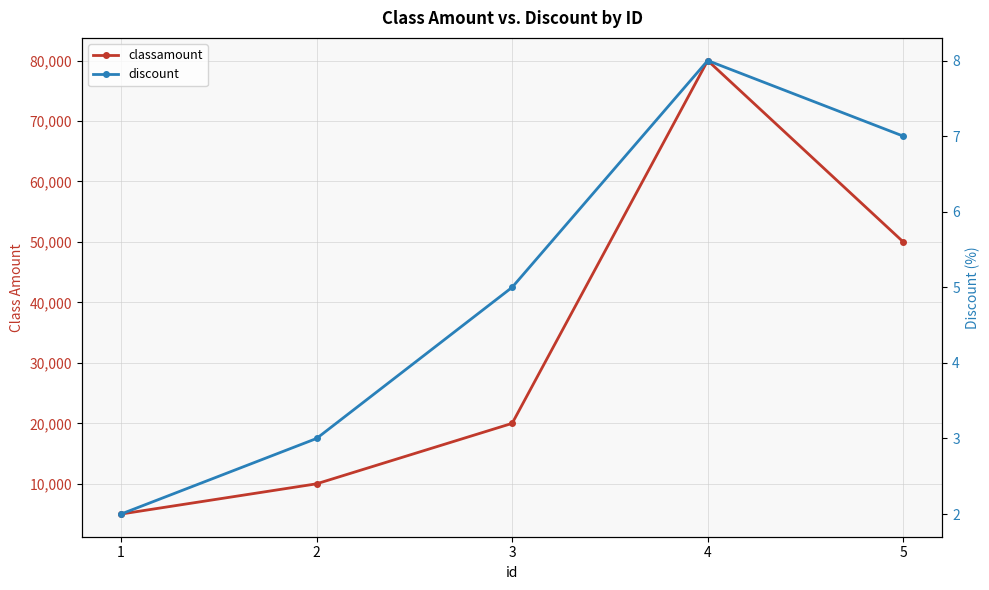

Rank the series by their maximum value, from lowest to highest.

discount, classamount